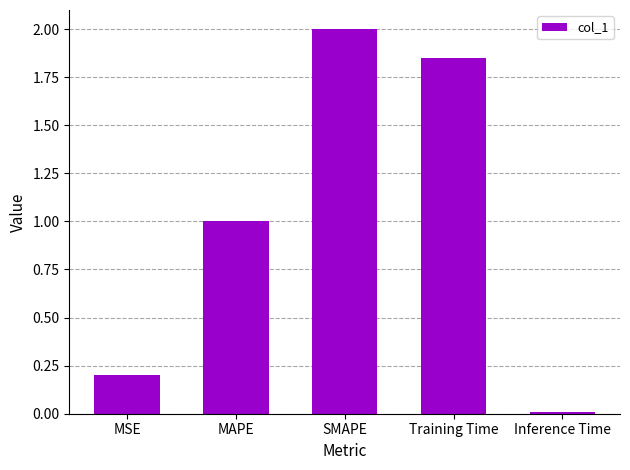

What is the change in value from SMAPE to Training Time?

-0.1